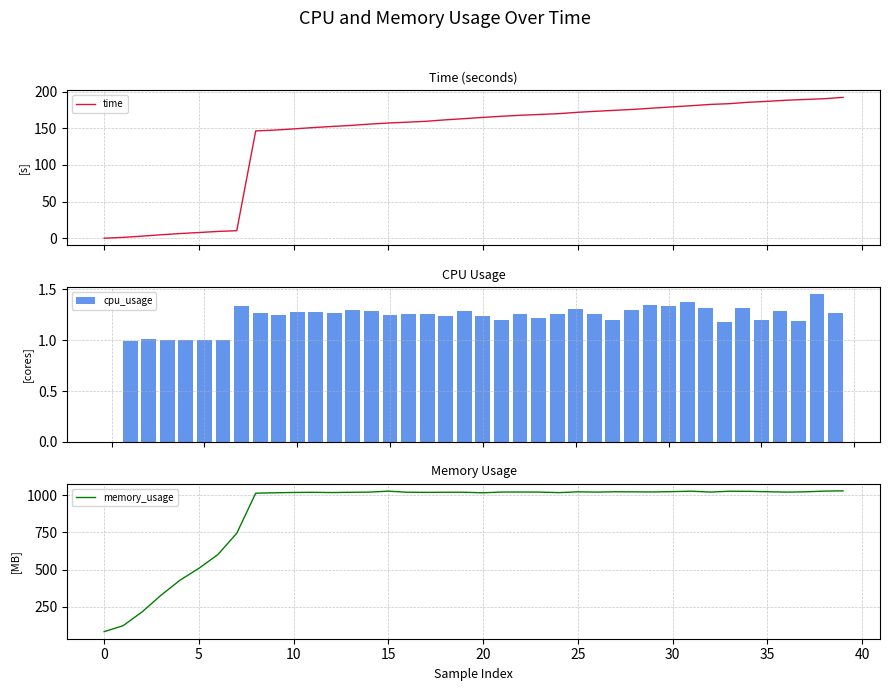

What is the label of the 5th bar from the right?

35